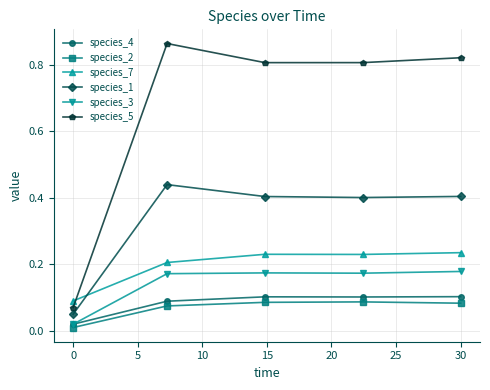

Which series has the widest spread of values?

species_5